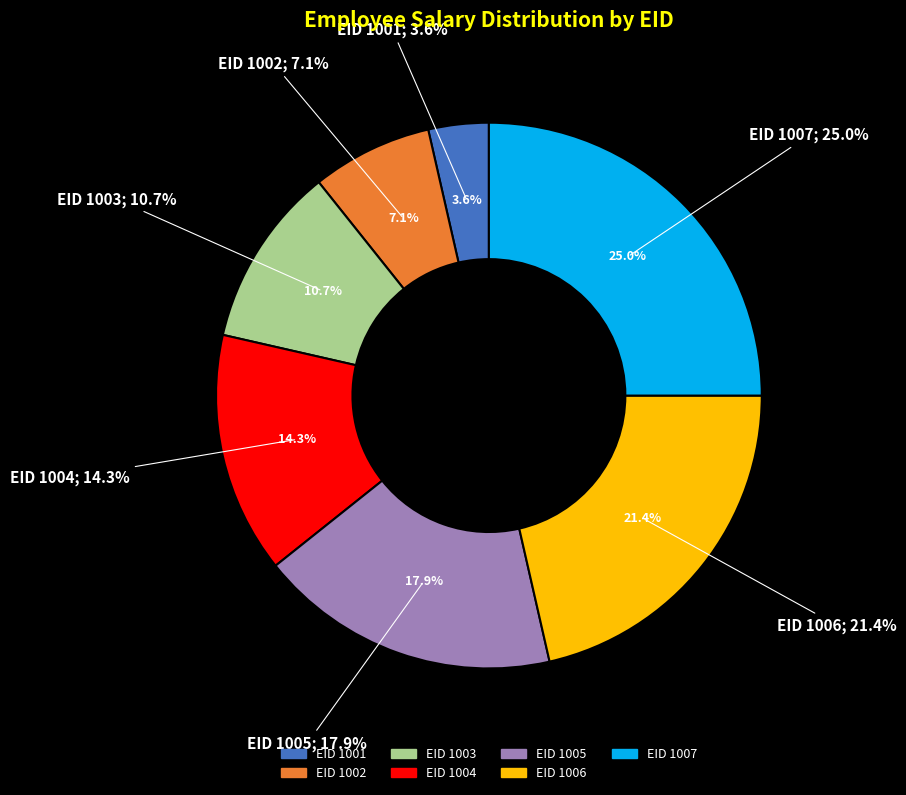

Does 1005 account for over 50% of the chart?

No